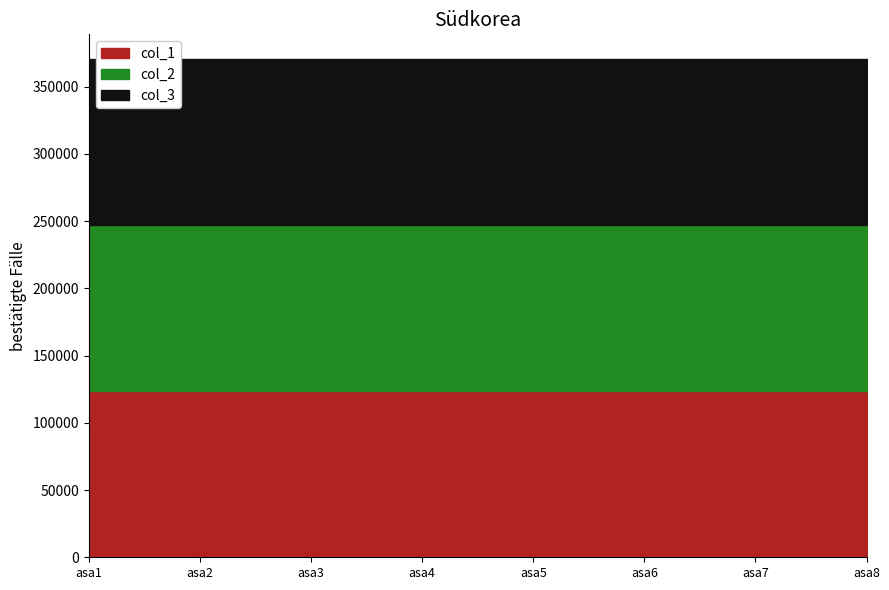

Reading left to right, what are all the values shown in this chart?

col_1: 123556	123556	123556	123556	123556	123556	123556	123556
col_2: 123456	123456	123456	123456	123456	123456	123456	123456
col_3: 123456	123456	123456	123456	123456	123456	123456	123456